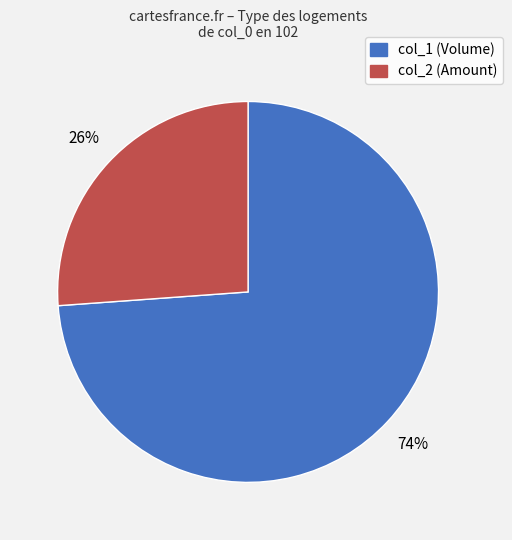

Is it true that col_2 (Amount) is 19% of the pie?

False